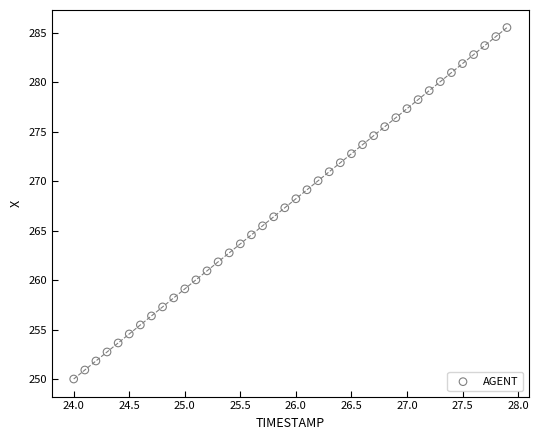

What is the range of Y values (max minus min)?

35.5